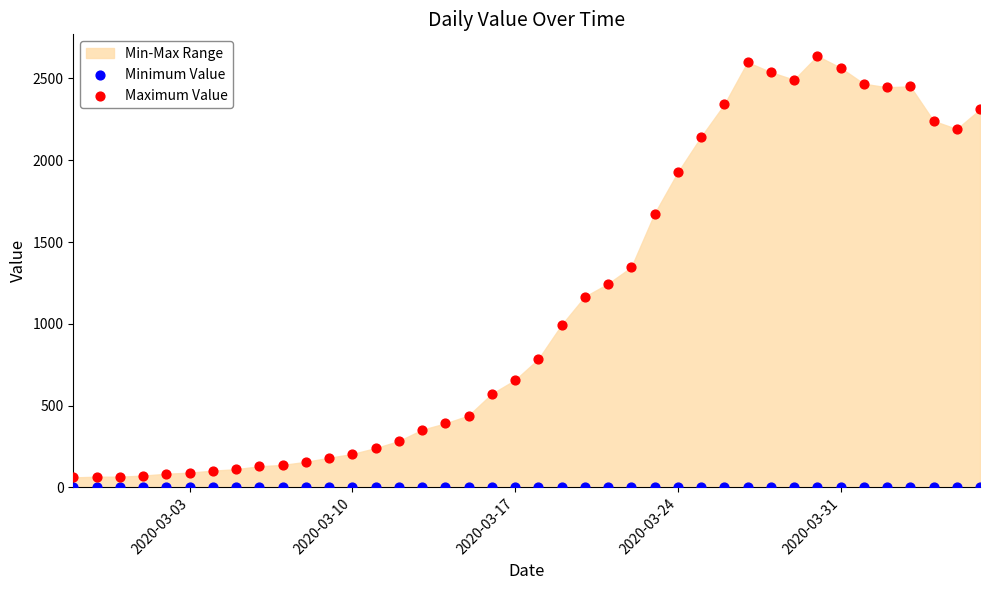

Which series reaches the maximum Y coordinate?

Maximum Value